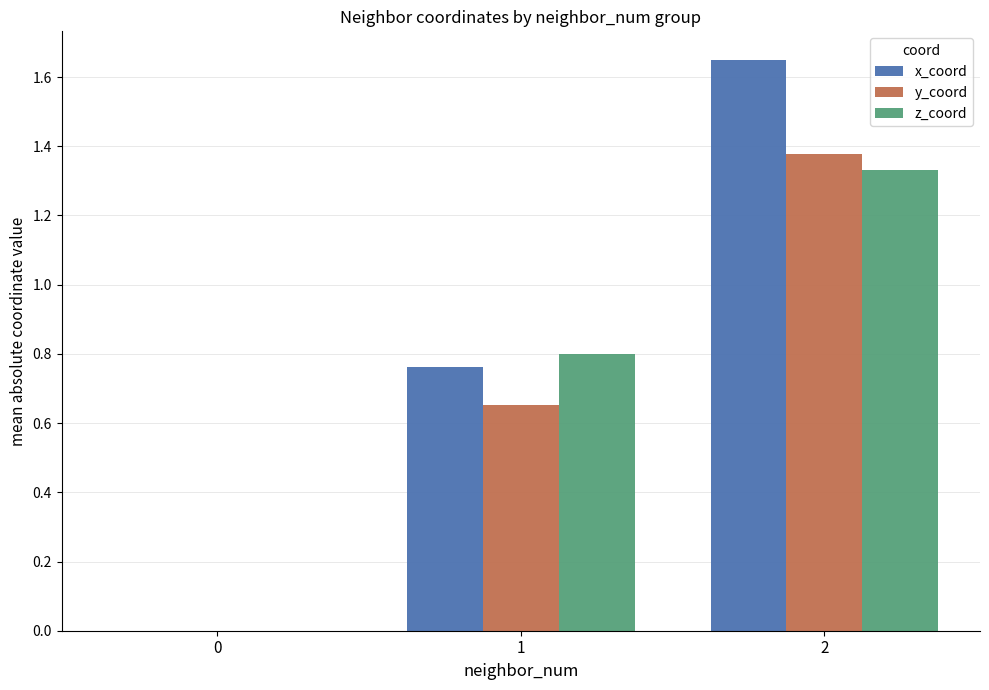

How many categories are shown in the chart?

3